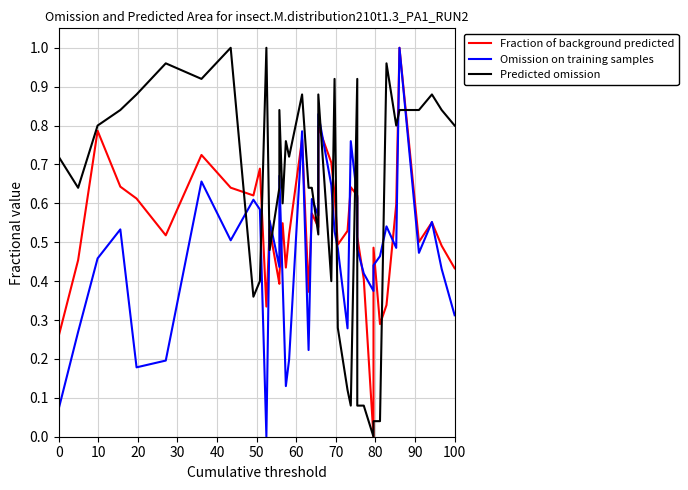

How many values in Predicted omission are above zero?

39